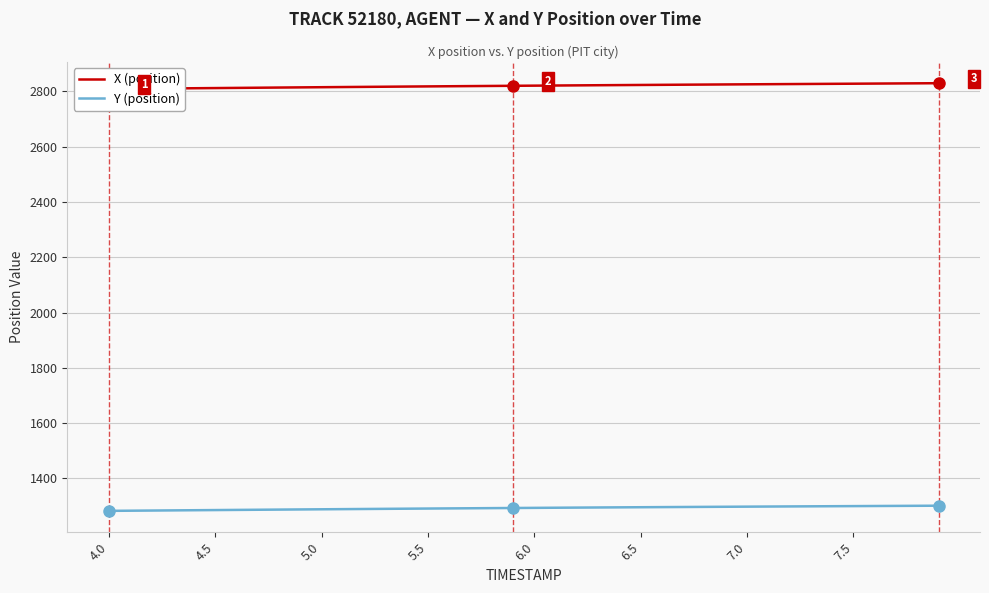

Reading left to right, transcribe all the data shown in this chart.

X (position): 2809.2	2809.8	2810.4	2811.1	2811.7	2812.3	2813.0	2813.6	2814.2	2814.8	2815.4	2816.1	2816.6	2817.2	2817.8	2818.4	2818.9	2819.5	2820.0	2820.6	2821.1	2821.6	2822.1	2822.6	2823.1	2823.6	2824.1	2824.5	2825.0	2825.5	2825.9	2826.4	2826.8	2827.2	2827.7	2828.1	2828.6	2829.0	2829.5	2829.9
Y (position): 1282.9	1283.4	1284.0	1284.6	1285.2	1285.7	1286.3	1286.9	1287.4	1288.0	1288.5	1289.1	1289.6	1290.2	1290.7	1291.2	1291.7	1292.2	1292.7	1293.2	1293.7	1294.2	1294.7	1295.1	1295.6	1296.0	1296.4	1296.9	1297.3	1297.7	1298.1	1298.5	1298.9	1299.3	1299.7	1300.0	1300.4	1300.8	1301.2	1301.5